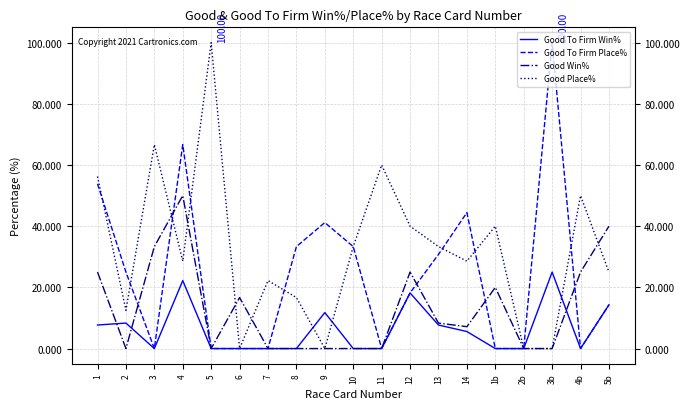

The Good To Firm Place% series shows 70.0 at 1b. True or false?

False